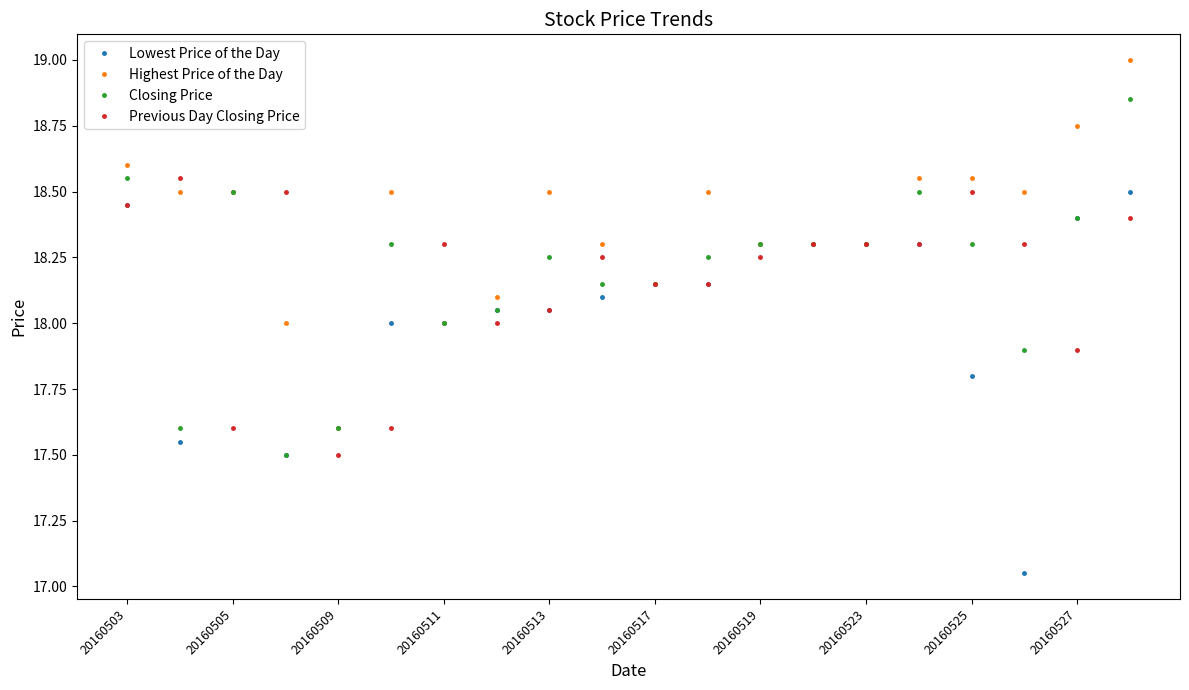

Which series has the largest total across all categories?

Highest Price of the Day